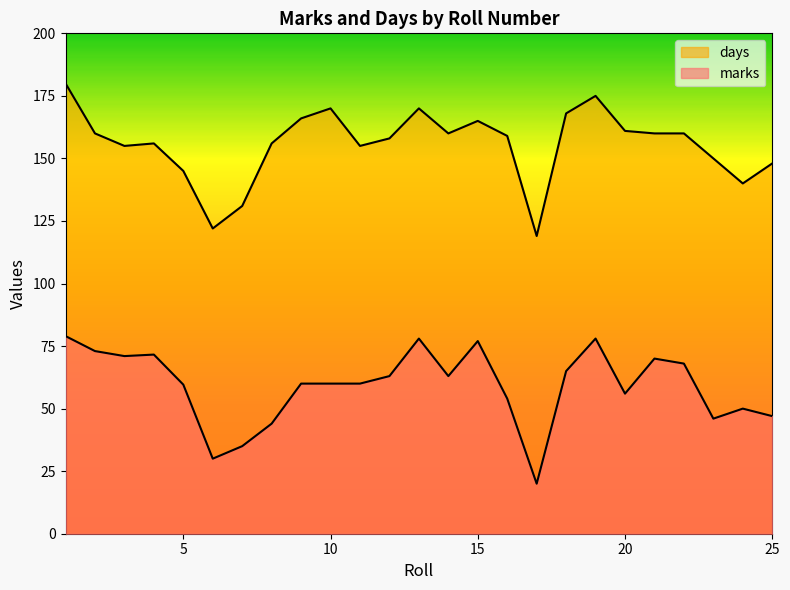

What is the minimum value for marks?

20.0